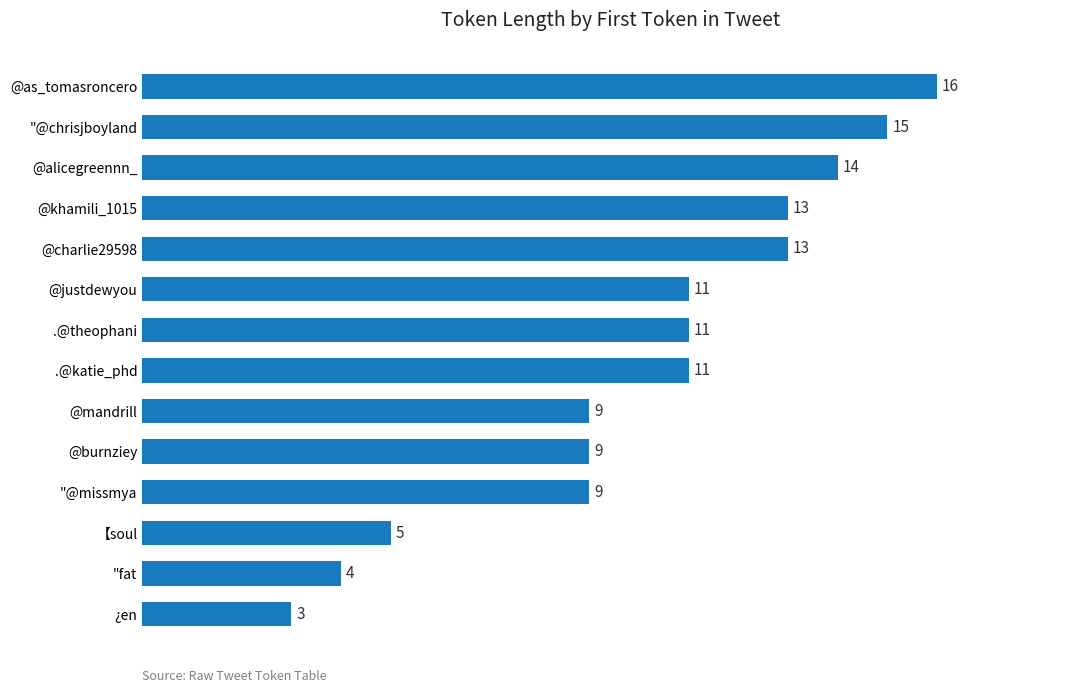

Reading top to bottom, extract all data points from this chart.

@as_tomasroncero=16	"@chrisjboyland=15	@alicegreennn_=14	@khamili_1015=13	@charlie29598=13	@justdewyou=11	.@theophani=11	.@katie_phd=11	@mandrill=9	@burnziey=9	"@missmya=9	【soul=5	"fat=4	¿en=3